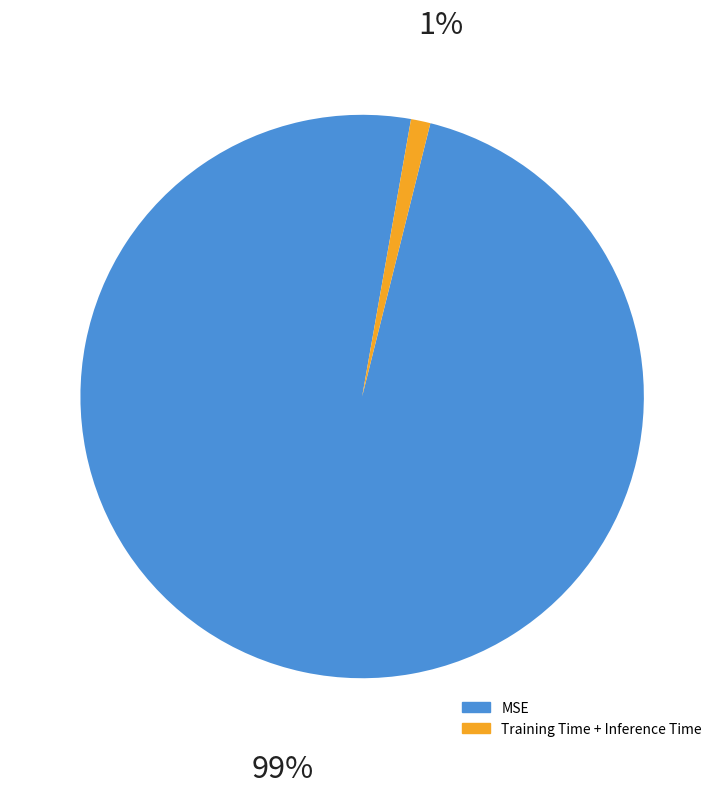

True or false: MSE accounts for 89% of the total.

False